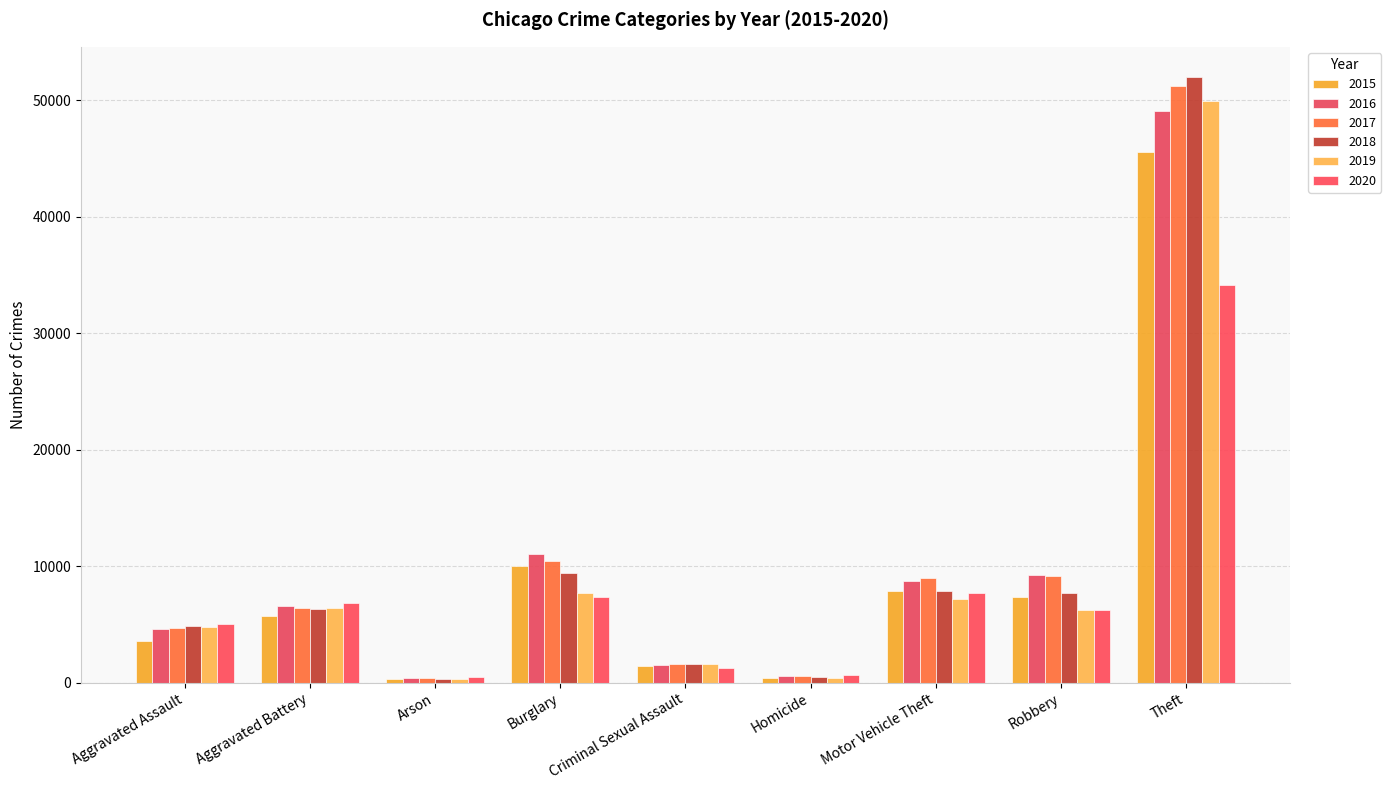

At which label does 2016 reach its minimum?

Arson